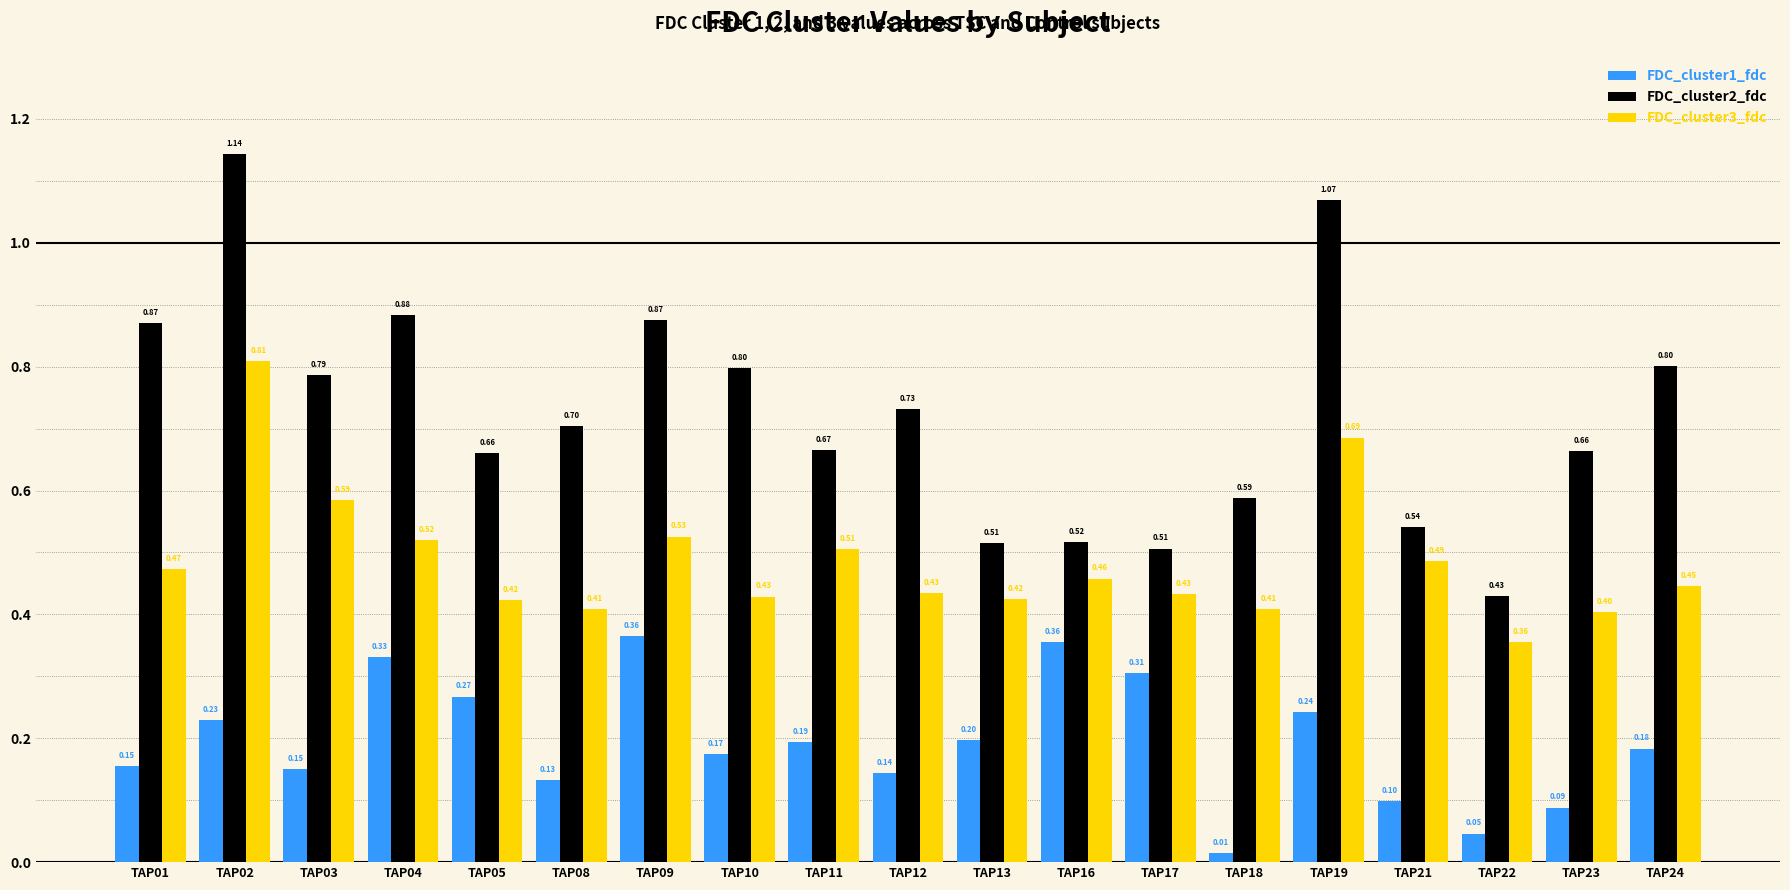

The value of FDC_cluster2_fdc at TAP17 is 0.8. True or false?

False